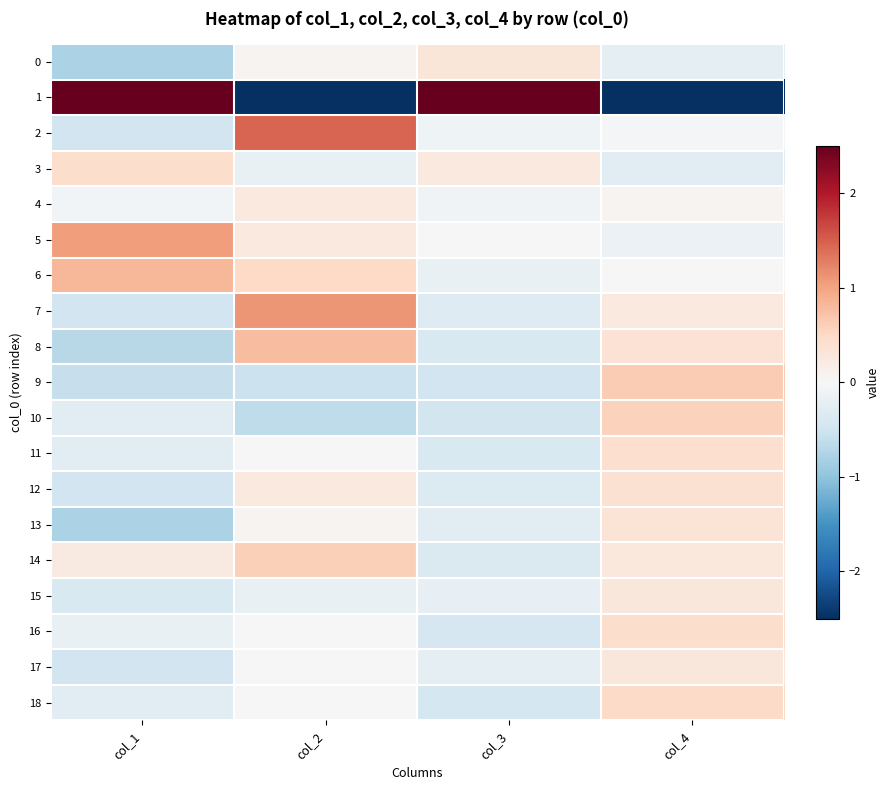

Reading right to left, list all the values displayed in this chart.

0: col_4=-0.2	col_3=0.3	col_2=0.1	col_1=-0.8
1: col_4=-4.1	col_3=4.1	col_2=-3.7	col_1=3.7
2: col_4=-0.0	col_3=-0.1	col_2=1.5	col_1=-0.5
3: col_4=-0.3	col_3=0.3	col_2=-0.2	col_1=0.4
4: col_4=0.1	col_3=-0.1	col_2=0.2	col_1=-0.1
5: col_4=-0.1	col_3=-0.0	col_2=0.2	col_1=1.0
6: col_4=0.0	col_3=-0.2	col_2=0.5	col_1=0.8
7: col_4=0.2	col_3=-0.3	col_2=1.1	col_1=-0.5
8: col_4=0.4	col_3=-0.4	col_2=0.8	col_1=-0.7
9: col_4=0.6	col_3=-0.5	col_2=-0.5	col_1=-0.6
10: col_4=0.6	col_3=-0.5	col_2=-0.6	col_1=-0.3
11: col_4=0.4	col_3=-0.4	col_2=-0.0	col_1=-0.3
12: col_4=0.4	col_3=-0.3	col_2=0.2	col_1=-0.5
13: col_4=0.4	col_3=-0.3	col_2=0.1	col_1=-0.8
14: col_4=0.3	col_3=-0.4	col_2=0.6	col_1=0.2
15: col_4=0.3	col_3=-0.2	col_2=-0.2	col_1=-0.4
16: col_4=0.4	col_3=-0.4	col_2=-0.0	col_1=-0.2
17: col_4=0.3	col_3=-0.2	col_2=-0.0	col_1=-0.5
18: col_4=0.5	col_3=-0.4	col_2=-0.0	col_1=-0.3